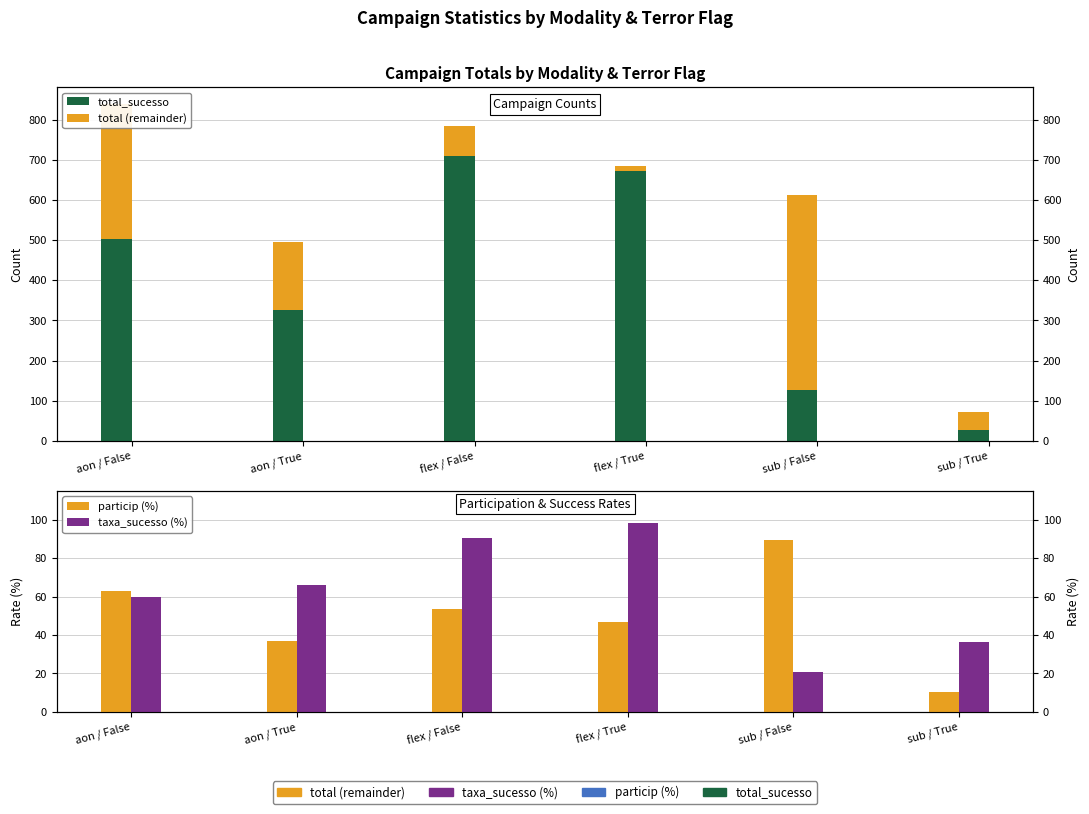

Reading left to right, transcribe all the data shown in this chart.

total_sucesso: aon / False=503.0	aon / True=327.0	flex / False=710.0	flex / True=673.0	sub / False=126.0	sub / True=26.0
total (remainder): aon / False=336.0	aon / True=169.0	flex / False=74.0	flex / True=11.0	sub / False=487.0	sub / True=45.0
particip (%): aon / False=62.9	aon / True=37.1	flex / False=53.4	flex / True=46.6	sub / False=89.6	sub / True=10.4
taxa_sucesso (%): aon / False=60.0	aon / True=65.9	flex / False=90.6	flex / True=98.4	sub / False=20.6	sub / True=36.6